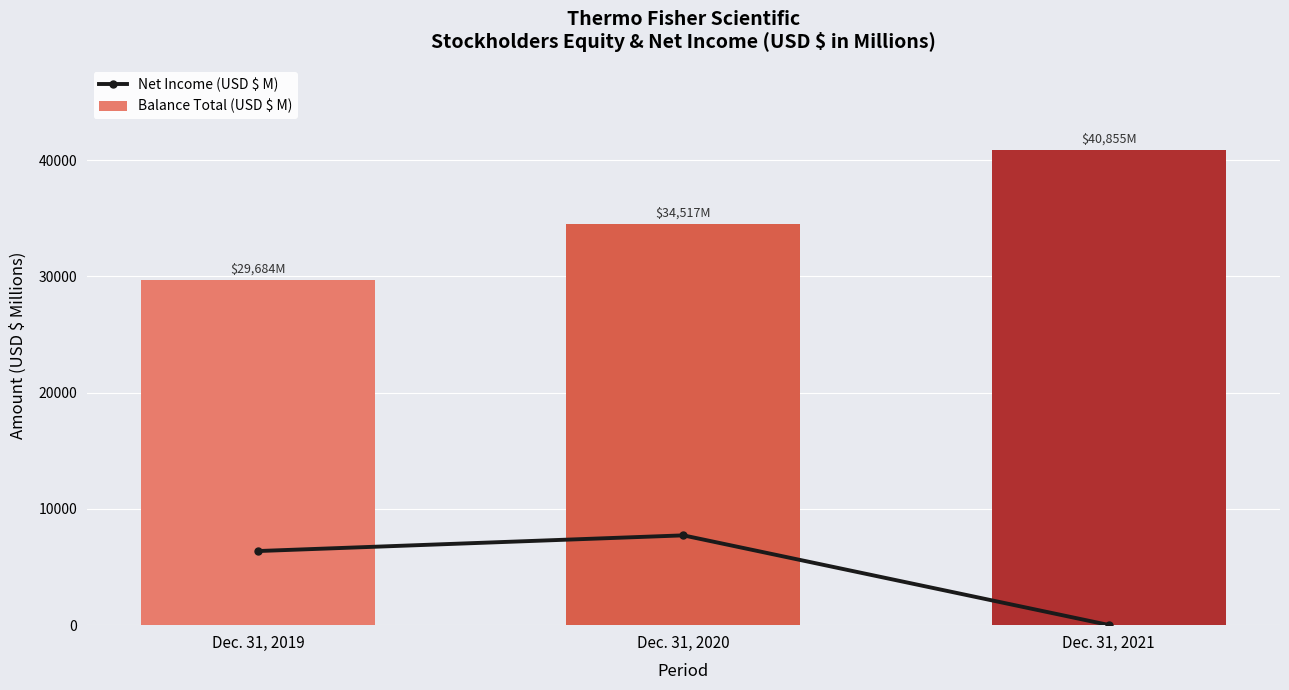

Reading left to right, transcribe all the data shown in this chart.

Net Income (USD $ M): Dec. 31, 2019=6377	Dec. 31, 2020=7727	Dec. 31, 2021=15
Balance Total (USD $ M): Dec. 31, 2019=29684	Dec. 31, 2020=34517	Dec. 31, 2021=40855